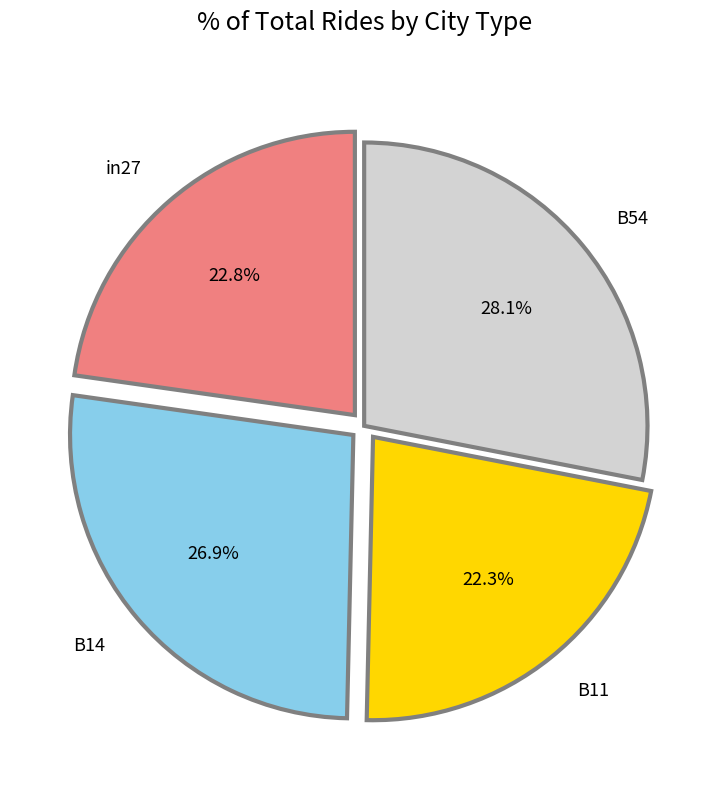

Which slice is the largest?

B54